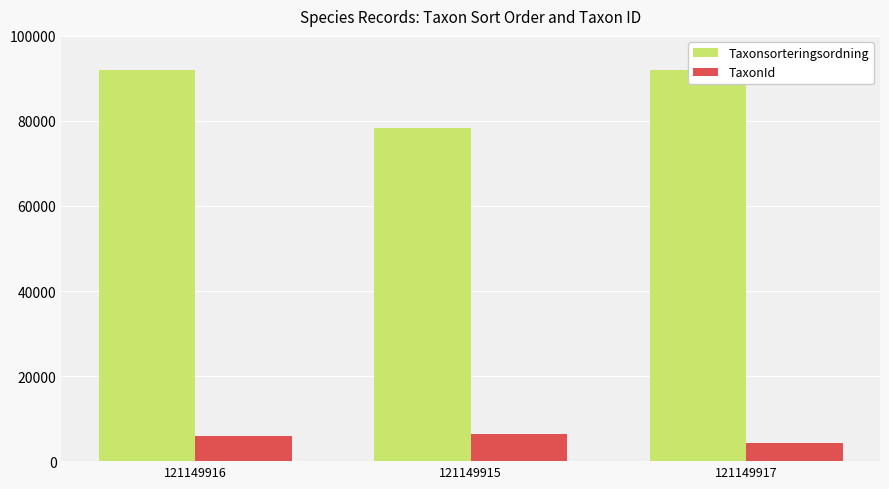

At 121149916, list the series in order from smallest to largest.

TaxonId, Taxonsorteringsordning